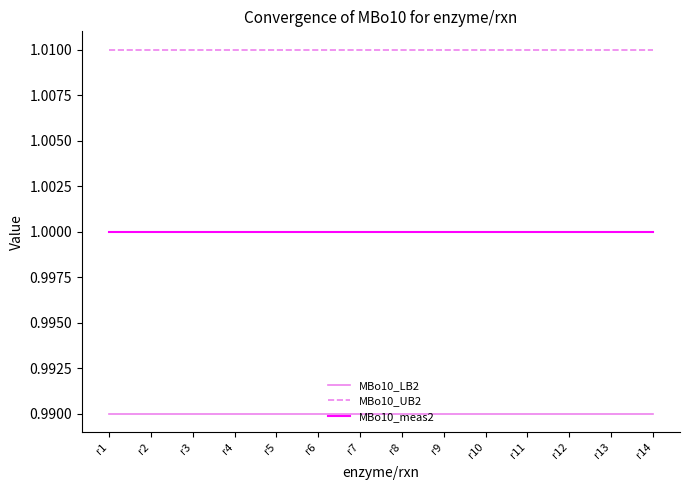

True or false: MBo10_LB2 and MBo10_meas2 cross at least once.

False